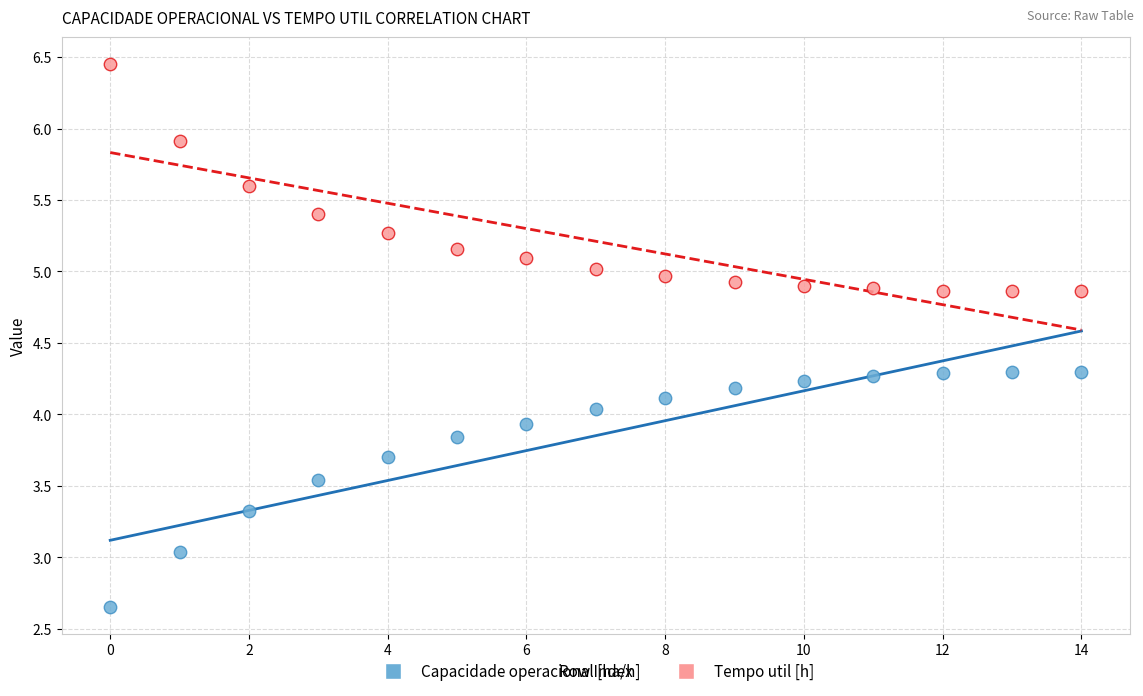

Across all data points, what is the range of Y values (max minus min)?

3.8